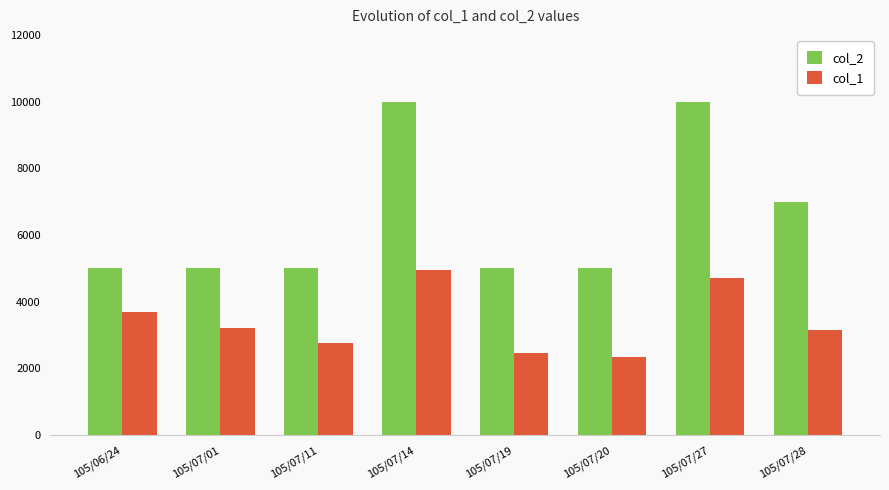

What is the sum of all col_1 values?

27250